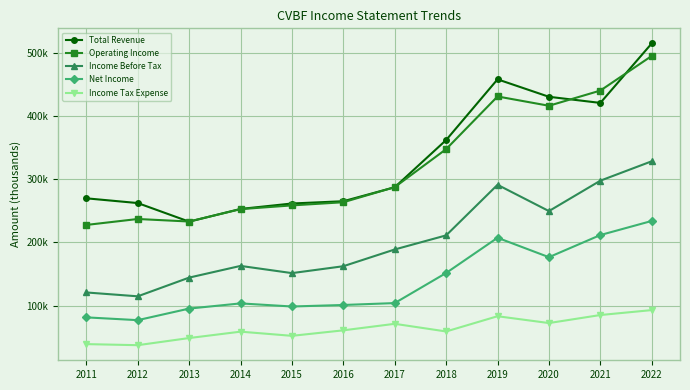

True or false: Total Revenue has a value of 153761 at 2011.

False